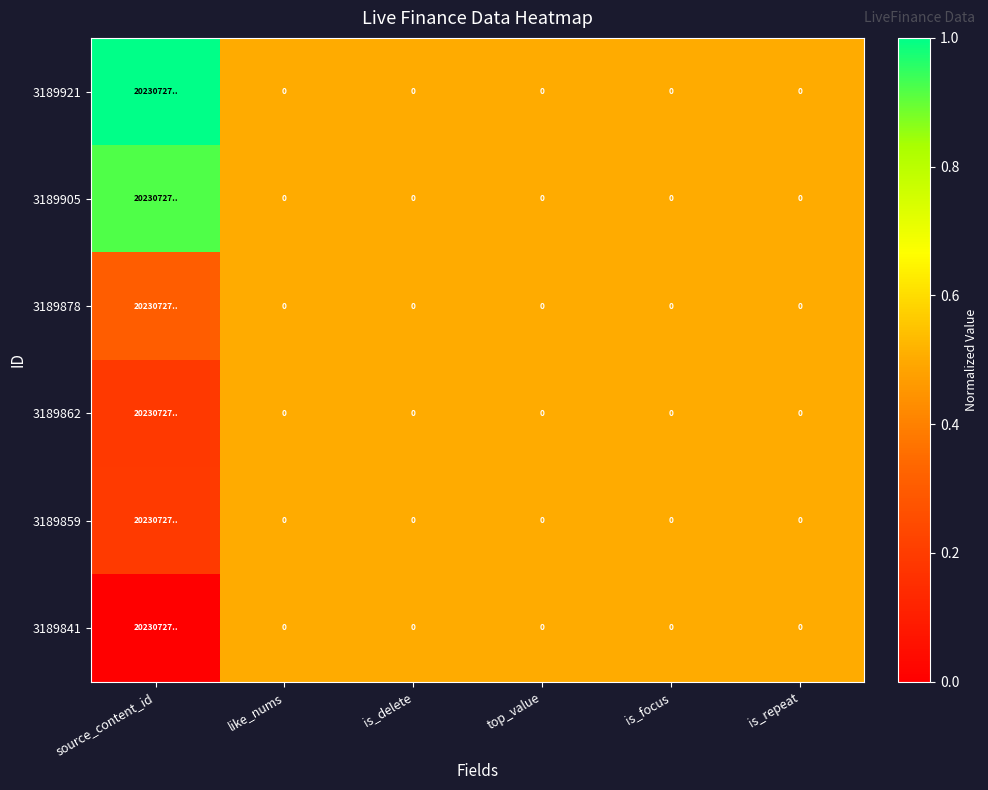

What is the sum of all 3189921 values?

3.5